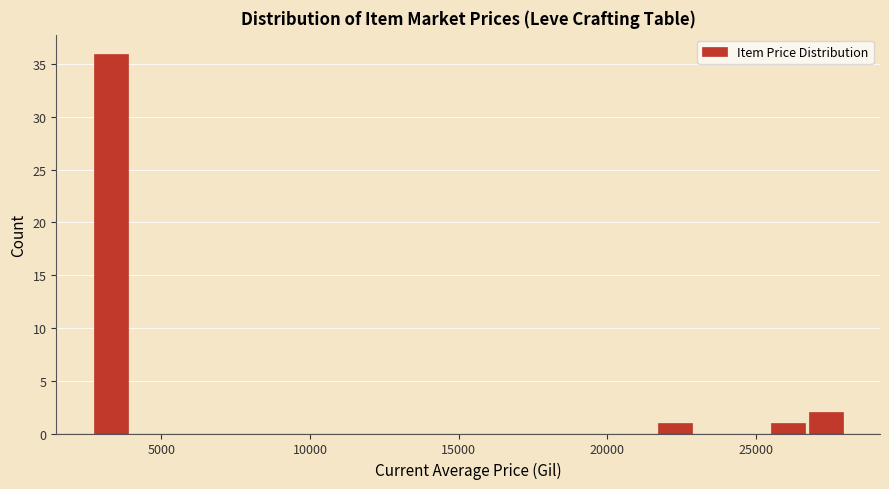

Read against the x-axis, roughly where is the centre of the tallest bar?

3500